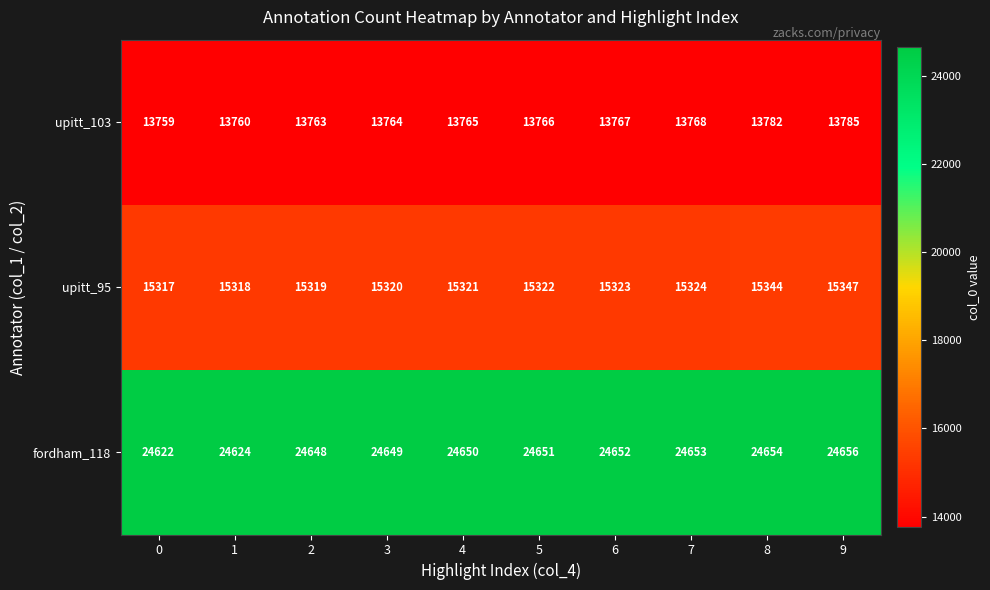

How many data points does each series have?

10